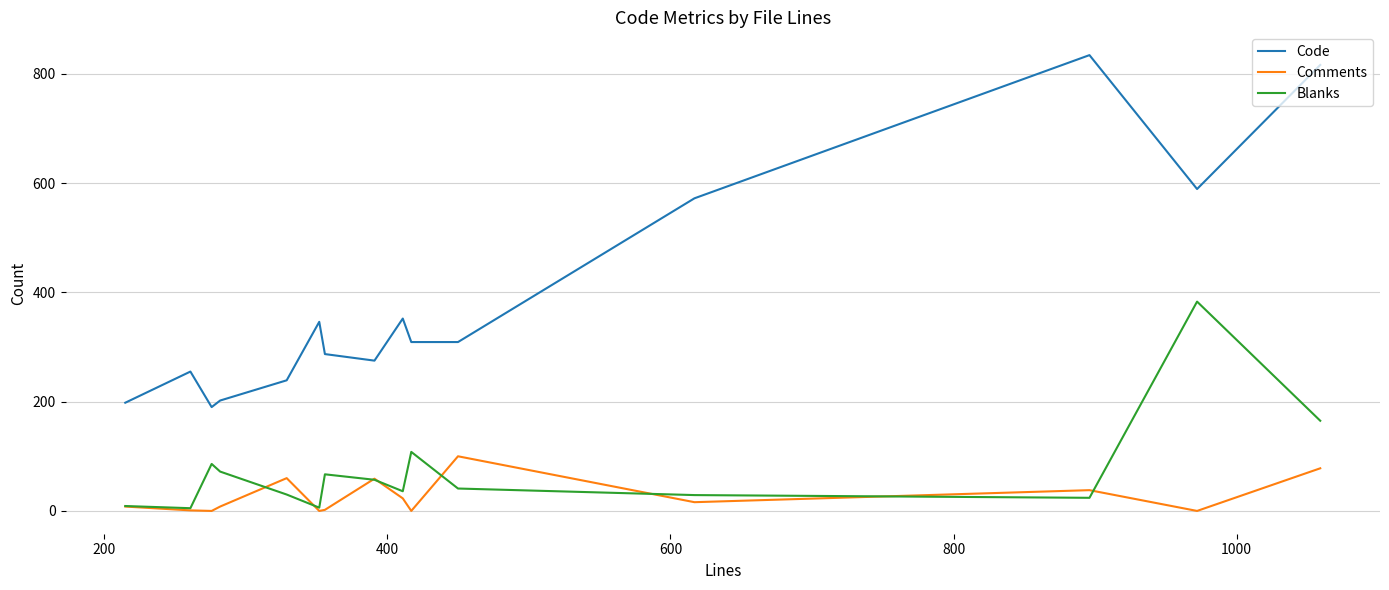

Rank the series by their maximum value, from highest to lowest.

Code, Blanks, Comments